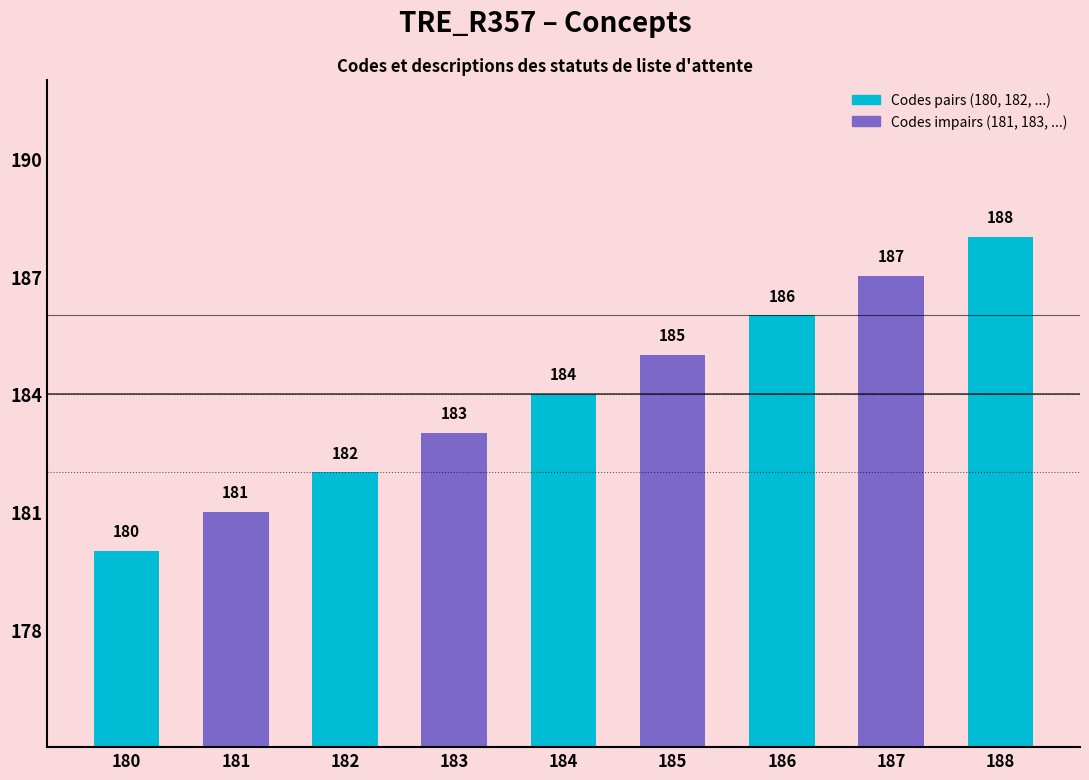

How many series are shown in this chart?

1